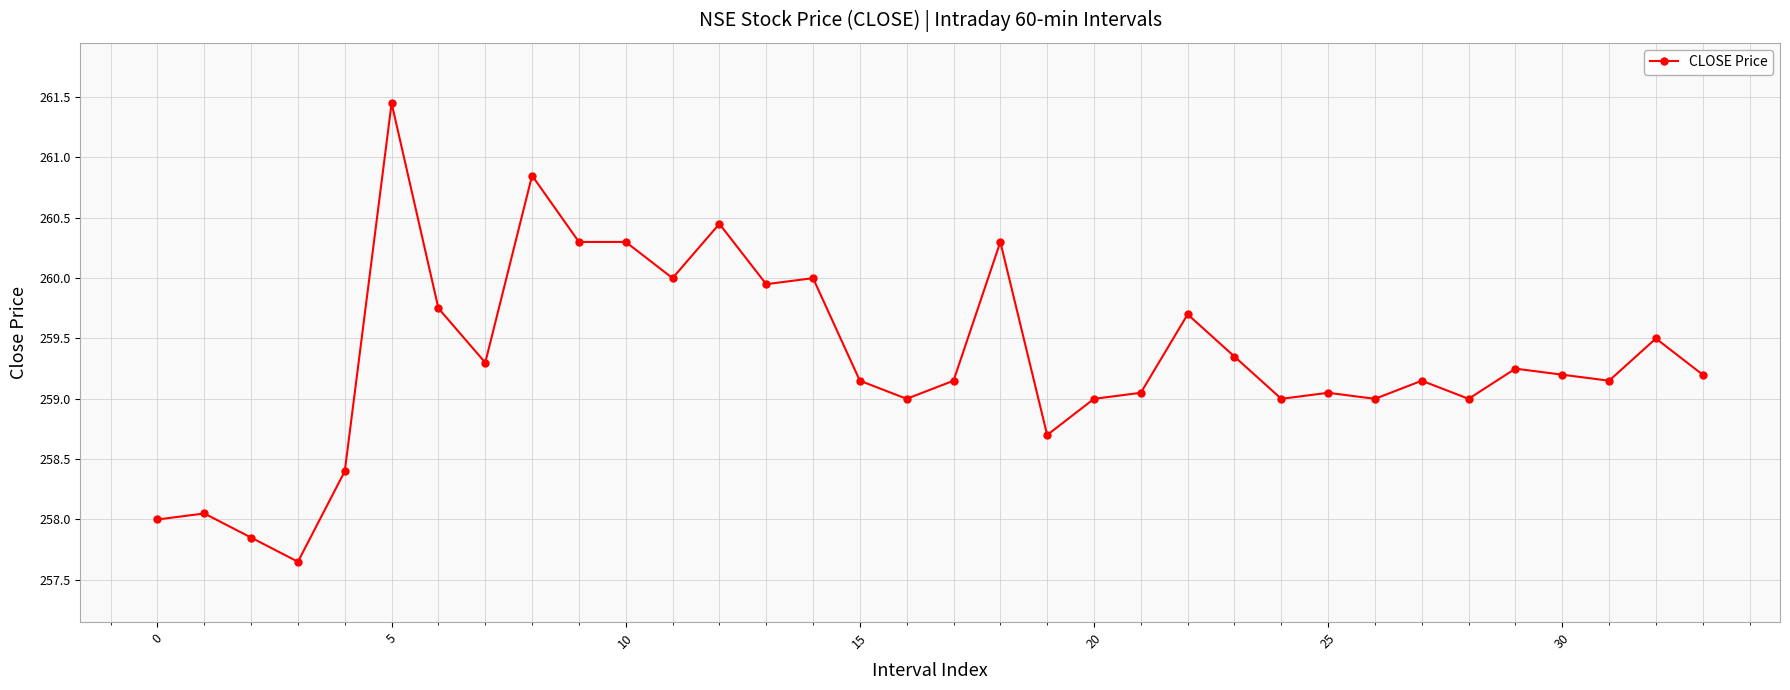

True or false: there are more than 1 points higher than both neighbors.

True